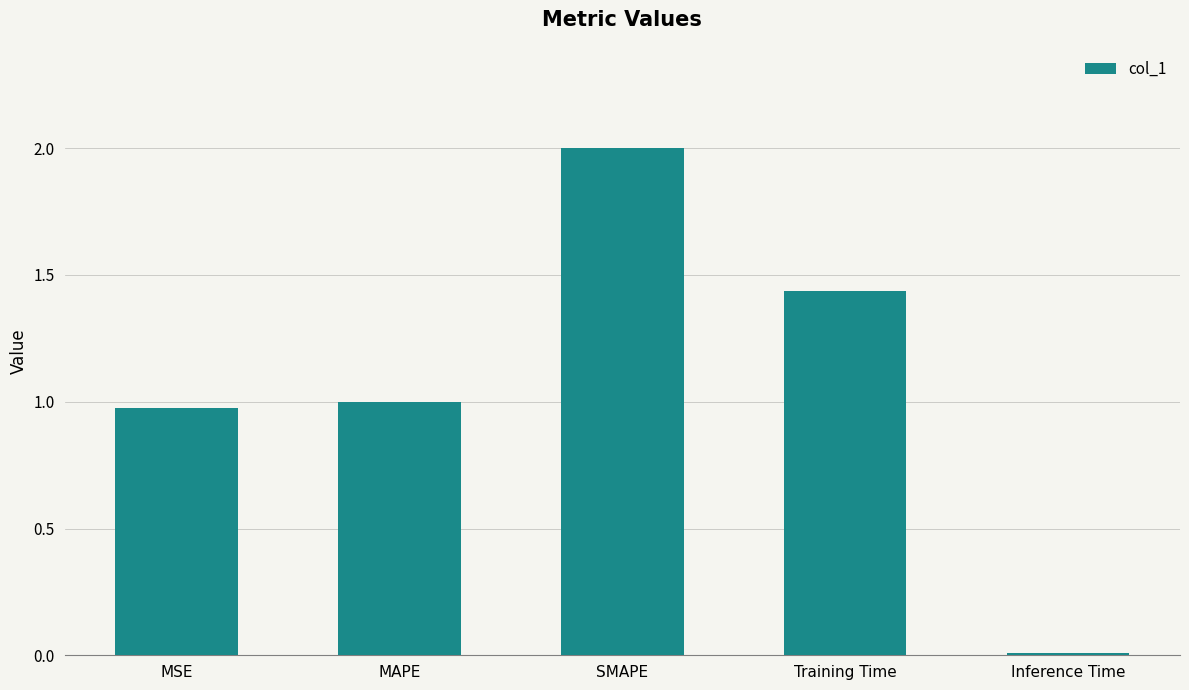

Is it true that the value at MSE is 1.7?

False